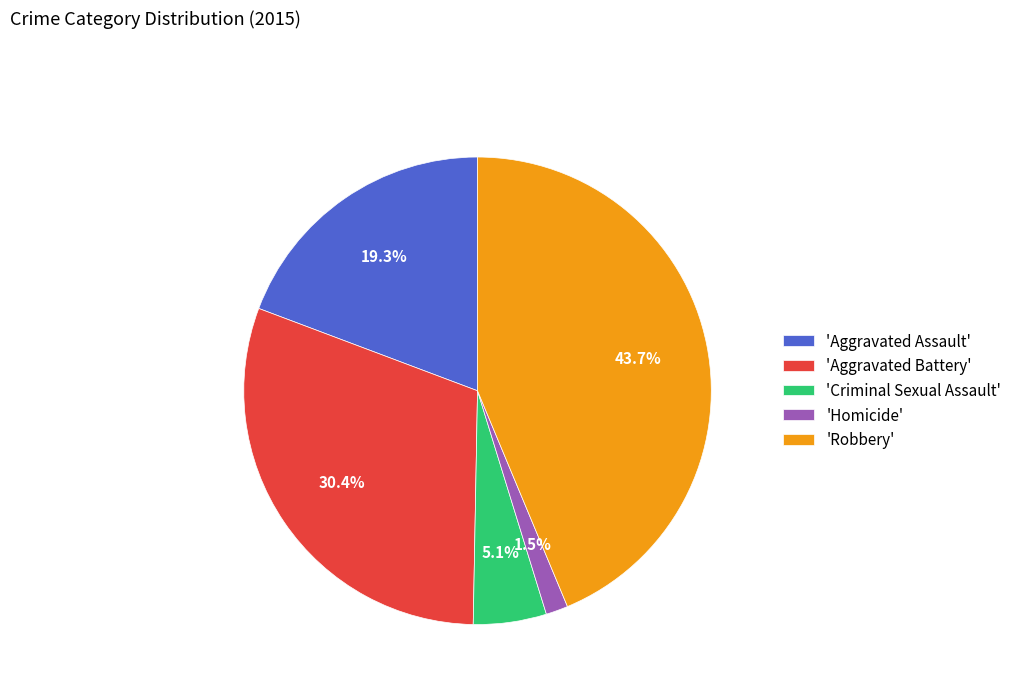

Which has a higher value, 'Aggravated Assault' or 'Criminal Sexual Assault'?

'Aggravated Assault'